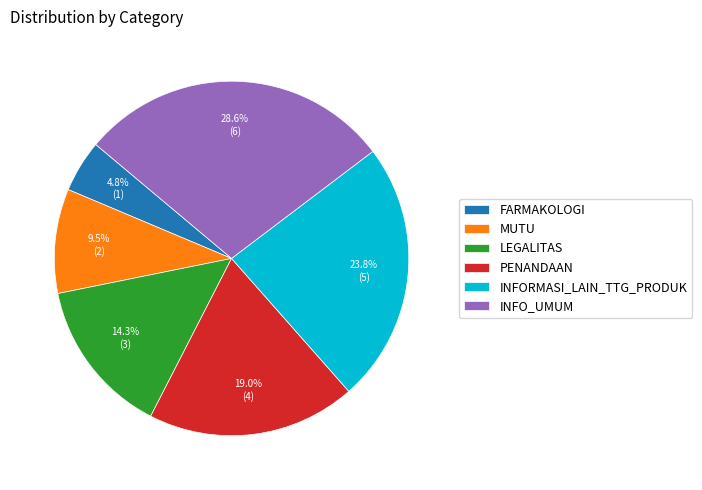

Which category has the smallest portion of the pie?

FARMAKOLOGI